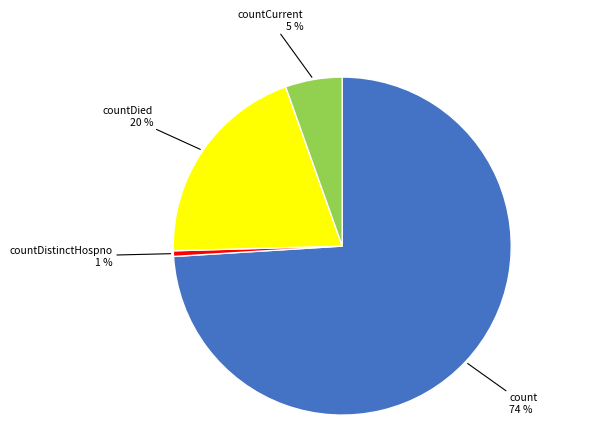

Combined, do countDied and count account for over 50%?

Yes